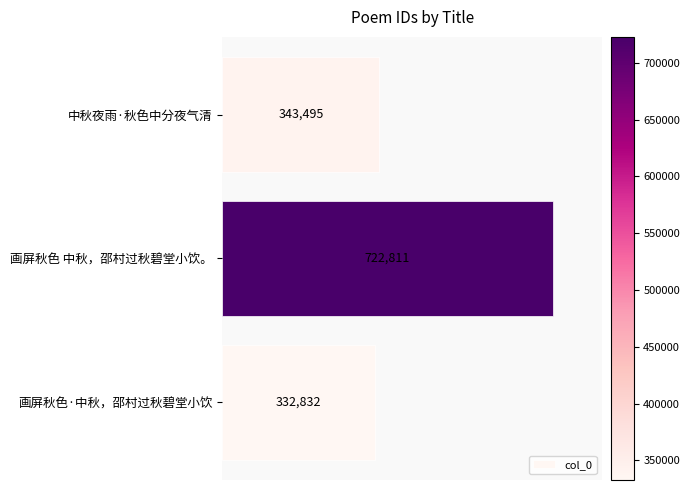

What value does the data have at 画屏秋色·中秋，邵村过秋碧堂小饮, to the nearest 50?

332850